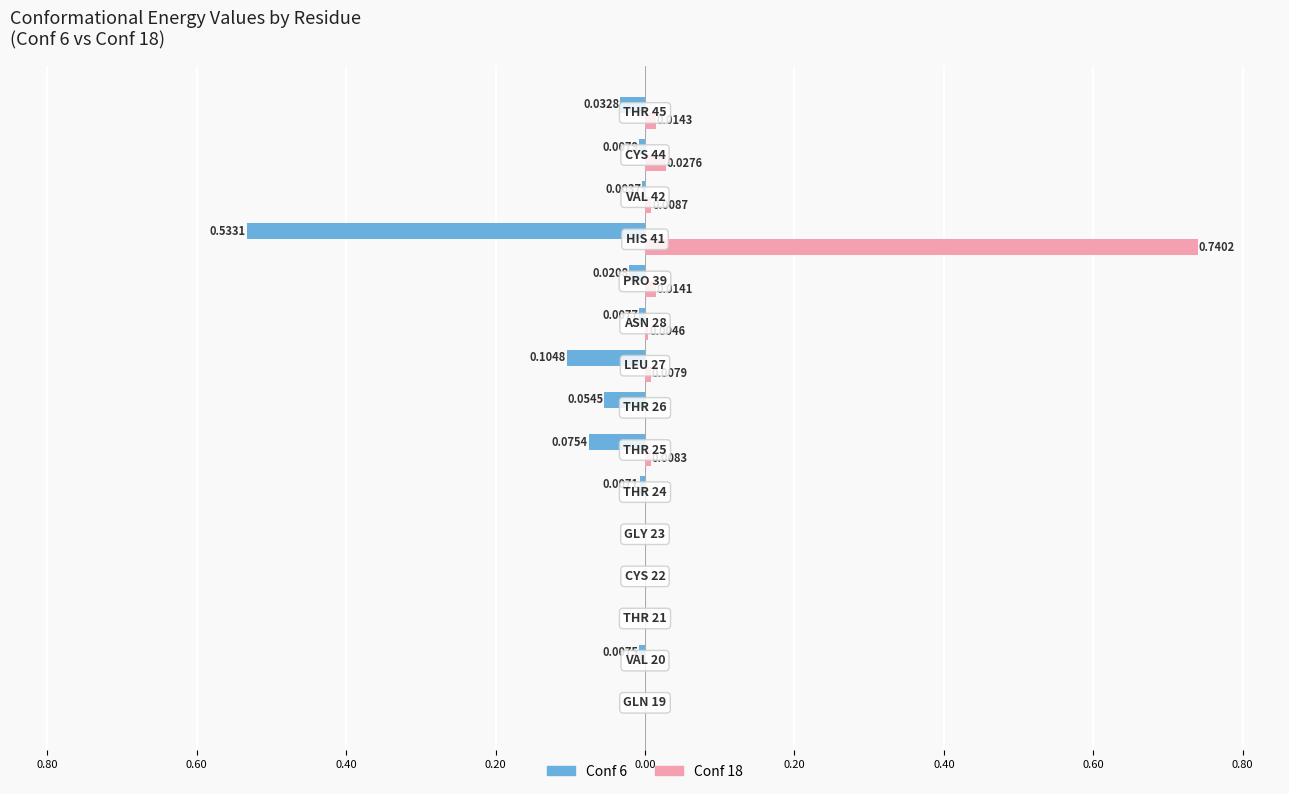

What are all the series names shown in the legend?

Conf 6, Conf 18